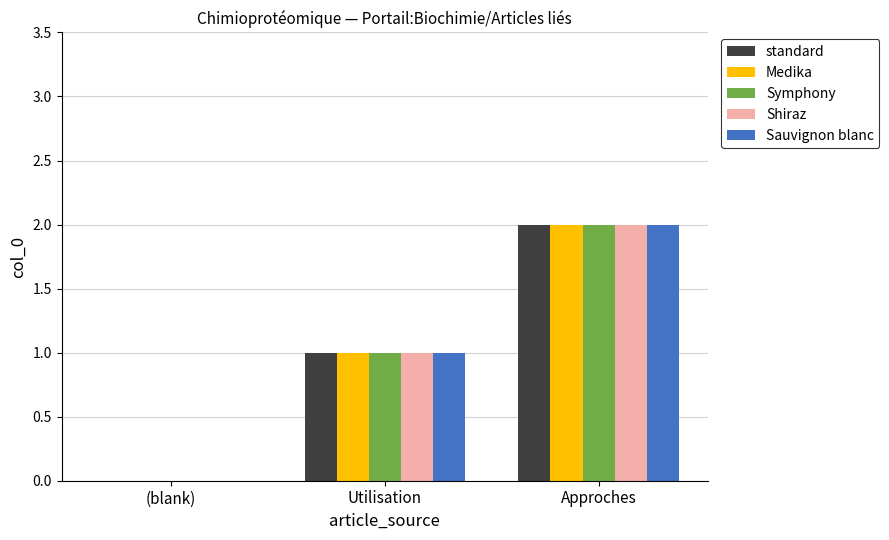

At which label does Sauvignon blanc reach its peak?

Approches